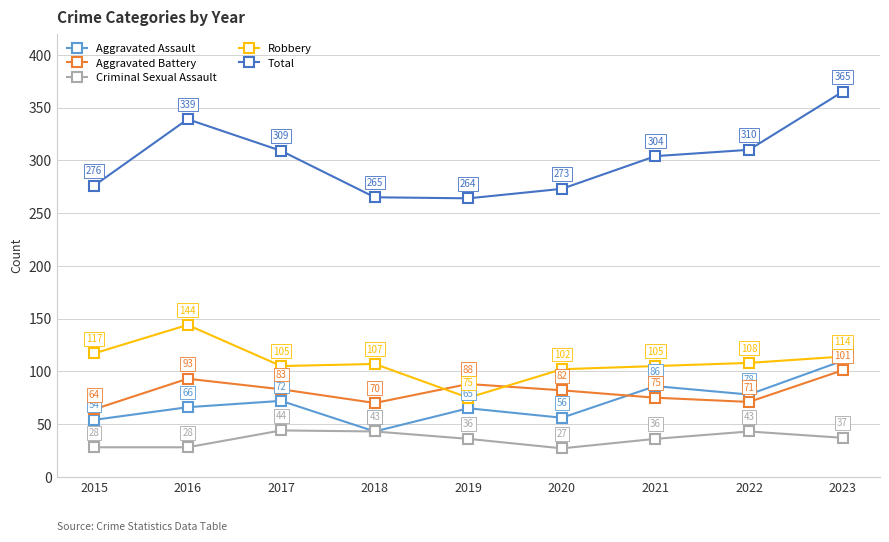

What is the value of the Aggravated Assault point at the 4th from the left?

43